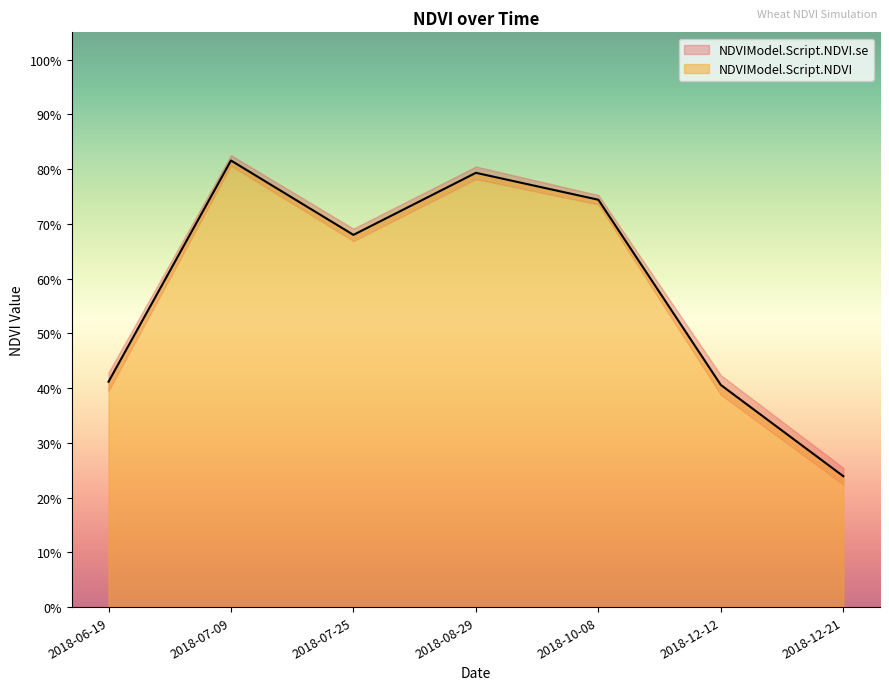

List the series in order of their overall mean, lowest first.

NDVIModel.Script.NDVI.se, NDVIModel.Script.NDVI